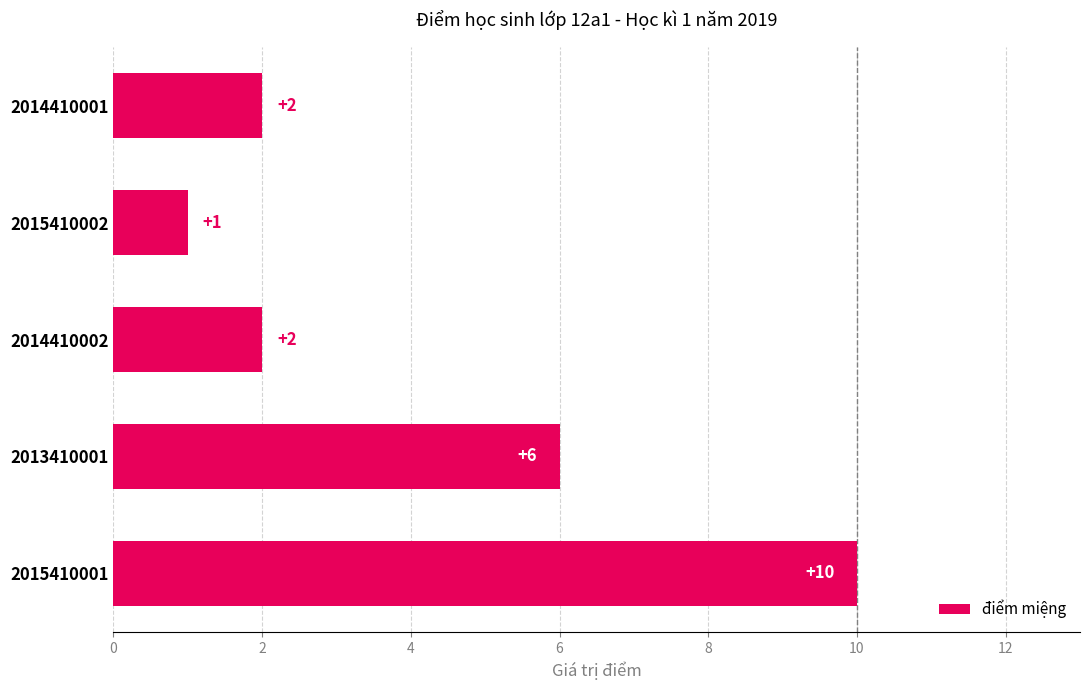

The value at 2015410001 is 10. True or false?

True